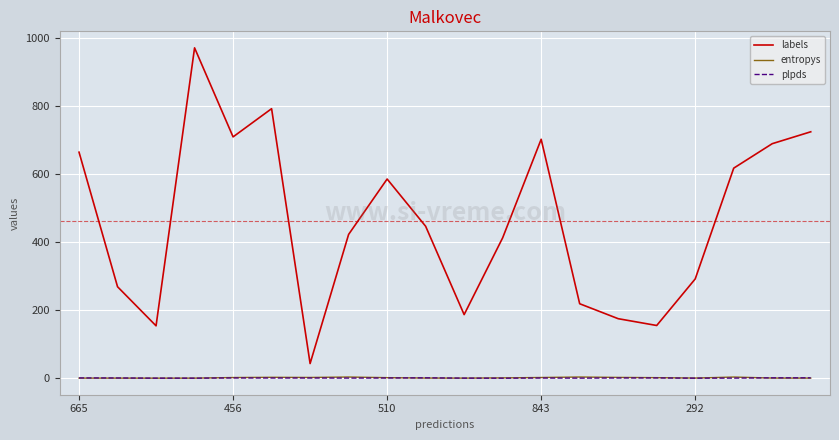

What is the lowest value of the labels series?

43.0